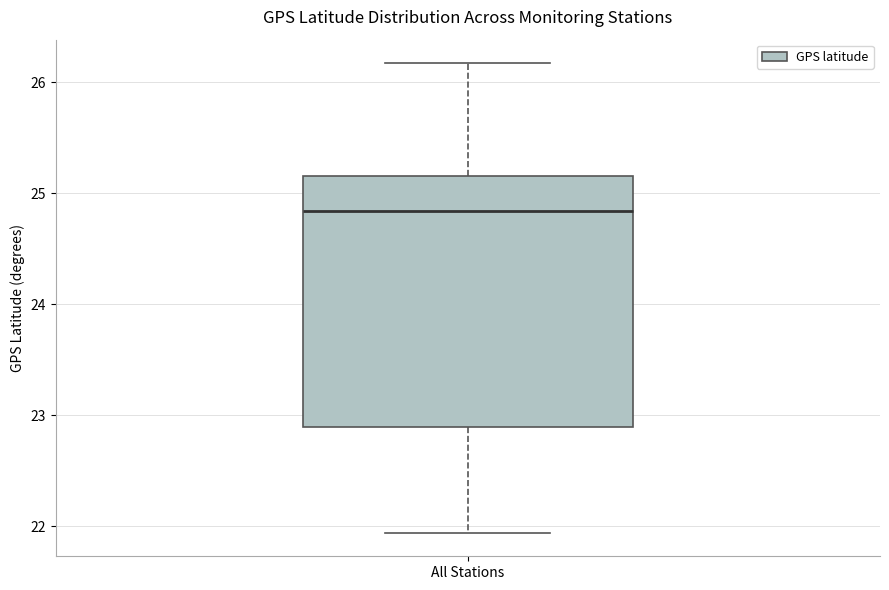

Transcribe this box plot: give where the median line is, the range the box spans, and where the two whiskers end, as read against the y-axis. The values are not printed on the chart, so give them approximately, as read against the axis.

median 24.8, box 22.9 to 25.2, whiskers 21.9 to 26.2